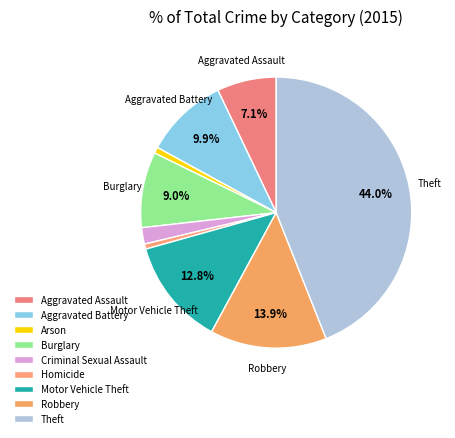

To the nearest percent, what is the difference between the largest and smallest slice percentages?

43%